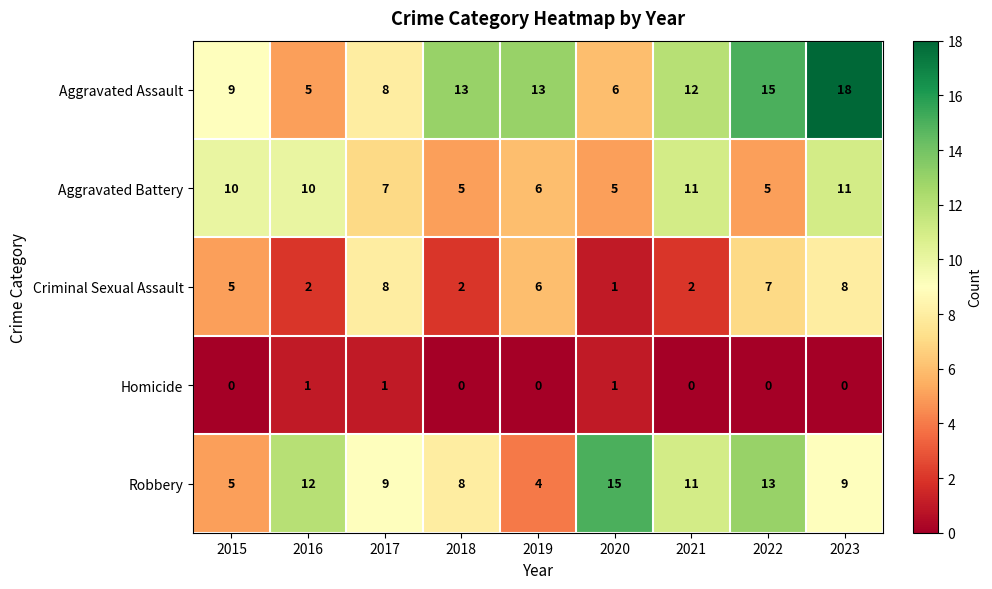

The Criminal Sexual Assault series shows 1 at 2021. True or false?

False